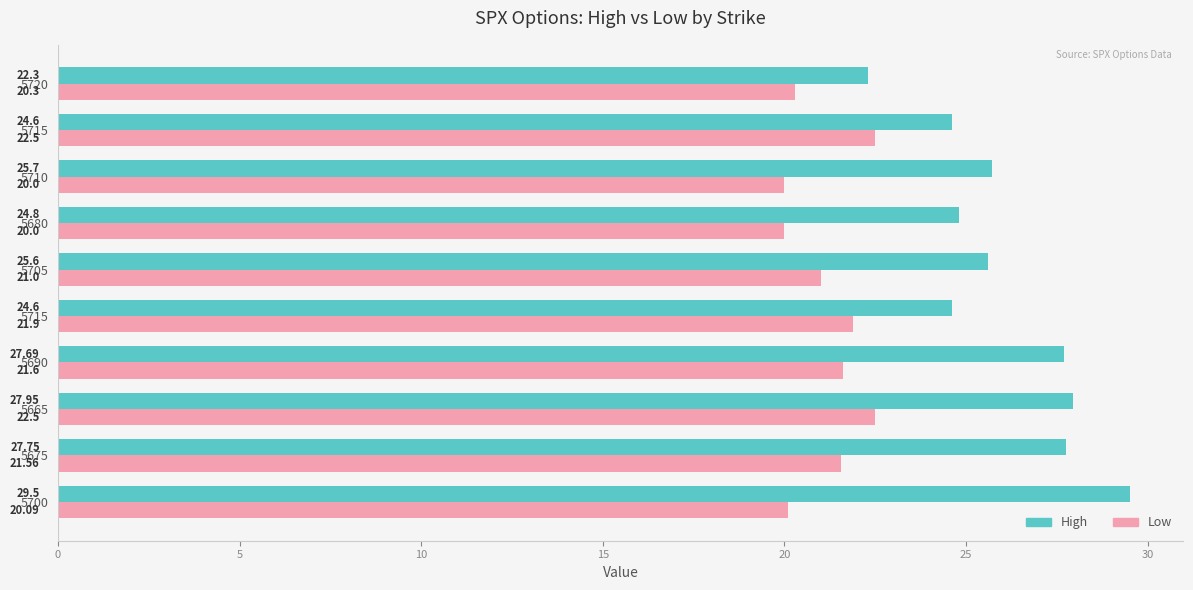

Reading left to right, extract all data points from this chart.

high: 29.5	27.8	27.9	27.7	24.6	25.6	24.8	25.7	24.6	22.3
low: 20.1	21.6	22.5	21.6	21.9	21.0	20.0	20.0	22.5	20.3